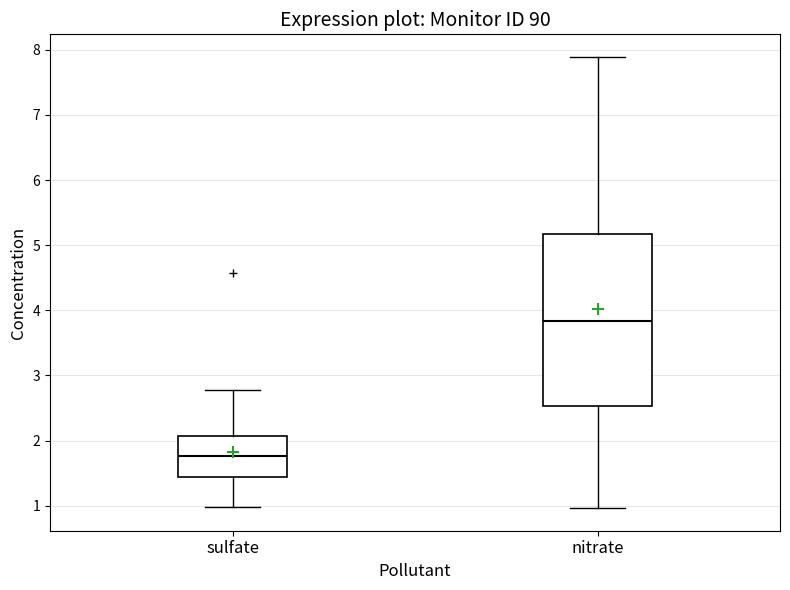

Where does the upper whisker of the box for sulfate end on the y-axis? The values are not printed on the chart, so give them approximately, as read against the axis.

2.8